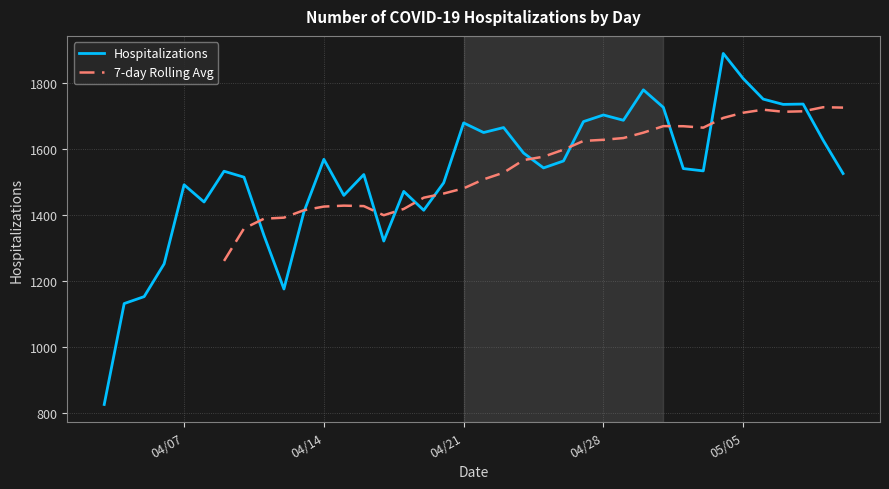

What is the smallest value displayed?

827